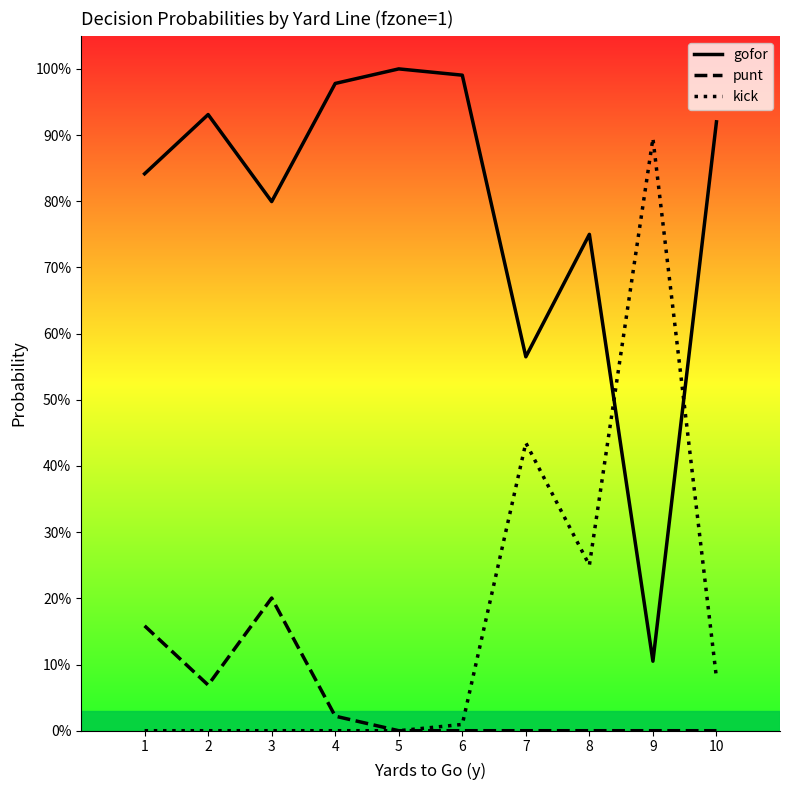

Between which two adjacent categories do kick_line and gofor_line first intersect?

8 and 9